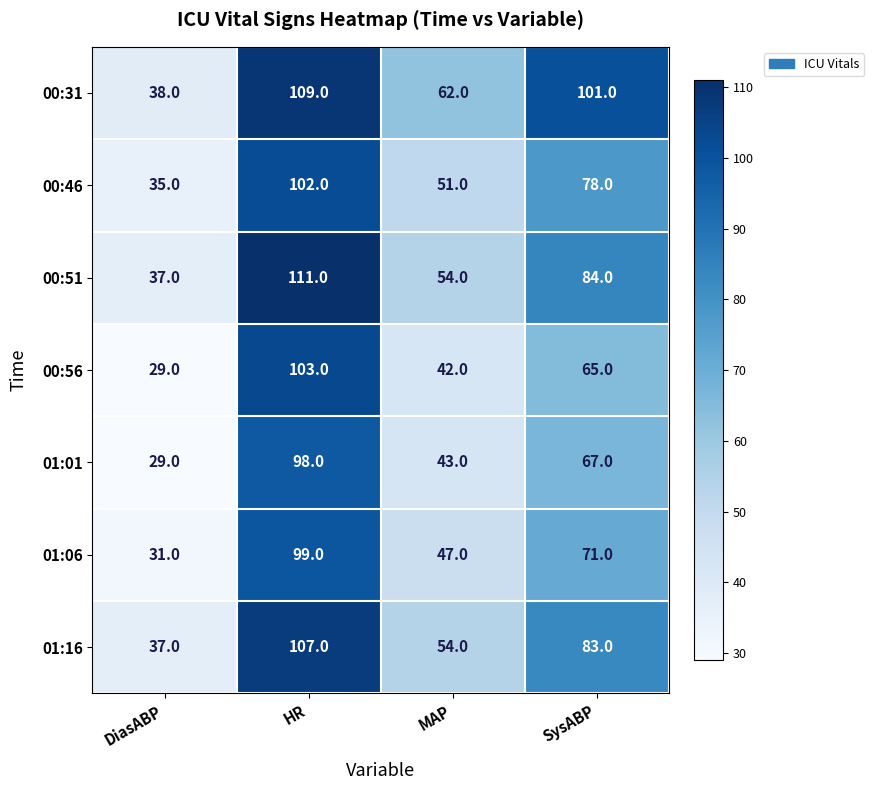

At how many categories does at least one series exceed 80?

2